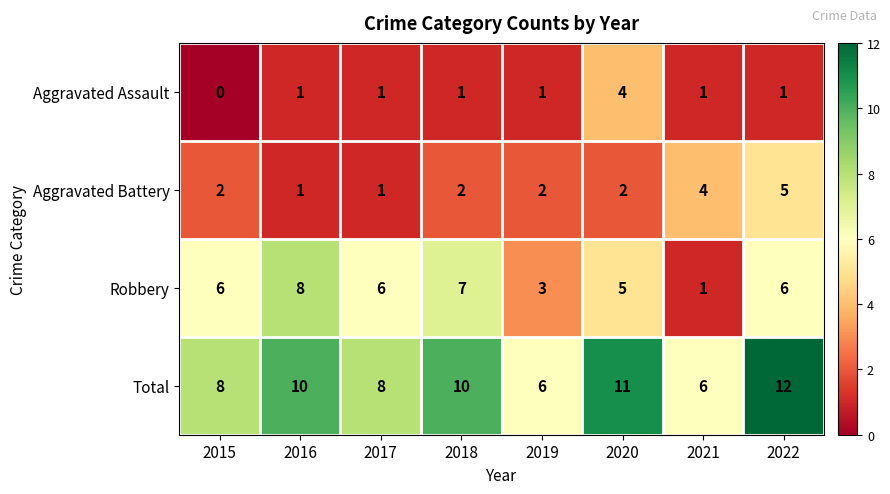

Between 2015 and 2020, which series saw the biggest shift?

Aggravated Assault